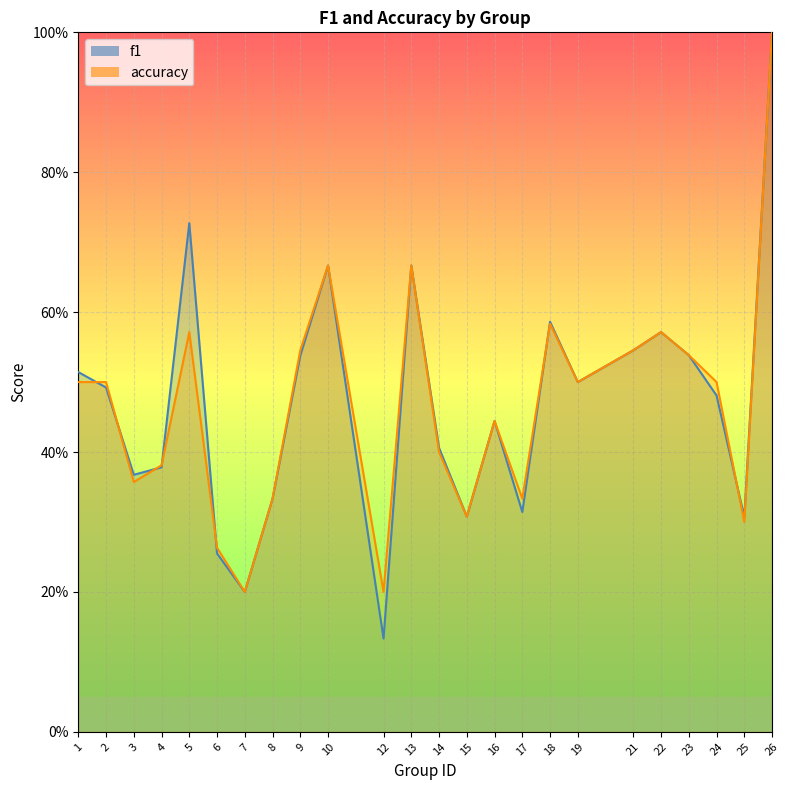

At 26, list the series in order from largest to smallest.

f1, accuracy